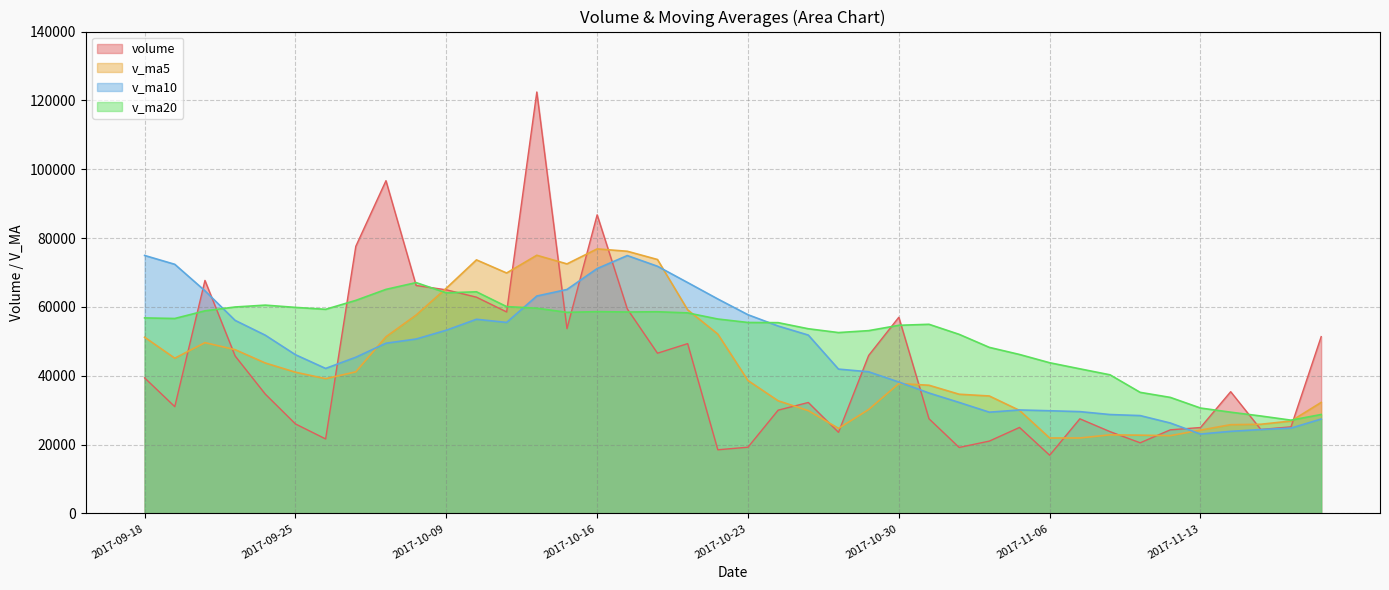

What is the sum of the v_ma5 values at 2017-09-27 and 2017-11-08?

63997.9